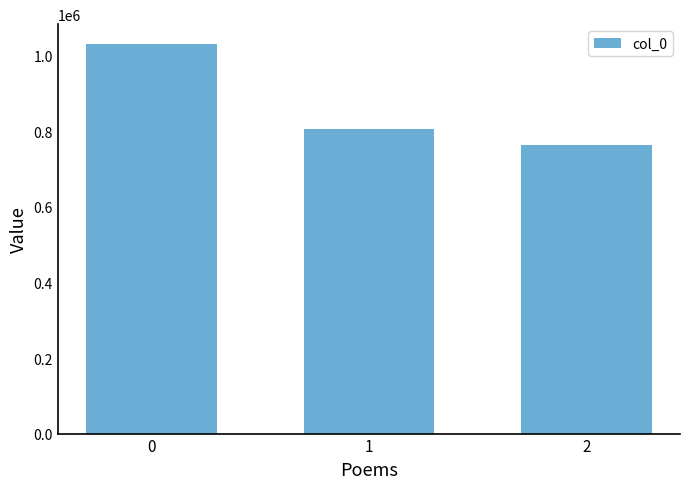

What is the change in value from 1 to 2?

-43920